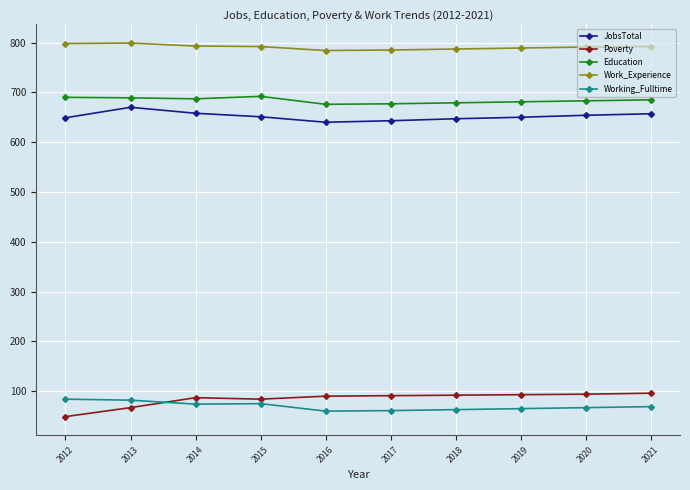

What is the maximum value shown in the chart?

799